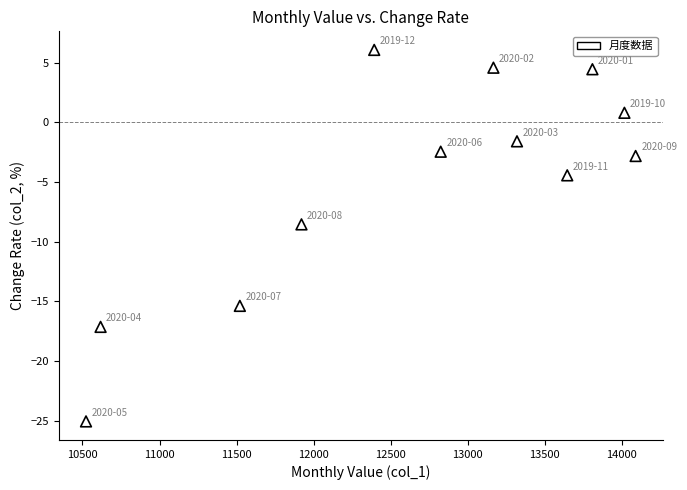

What Y value in the scatter plot is closest to -9?

-8.5